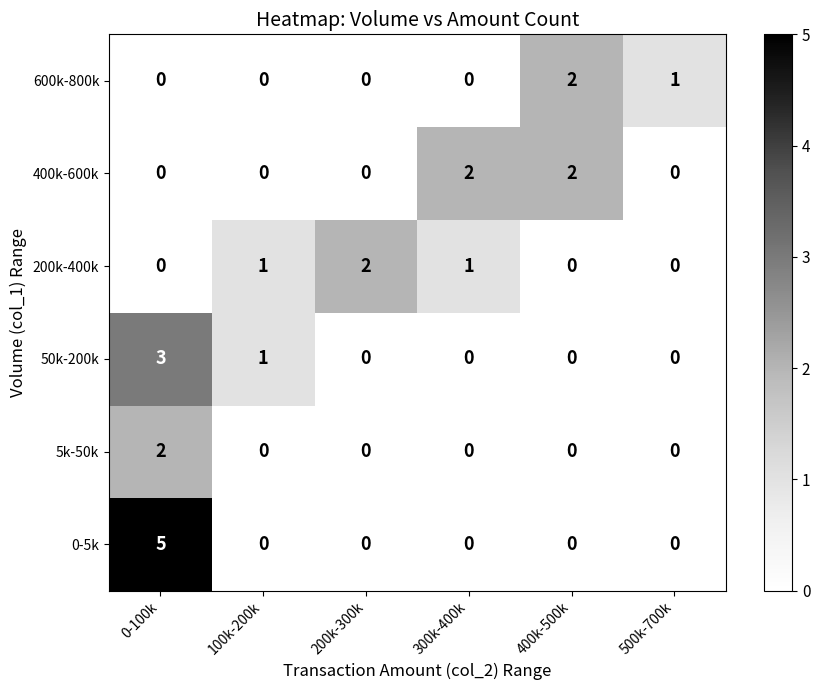

How many data points does each series have?

6